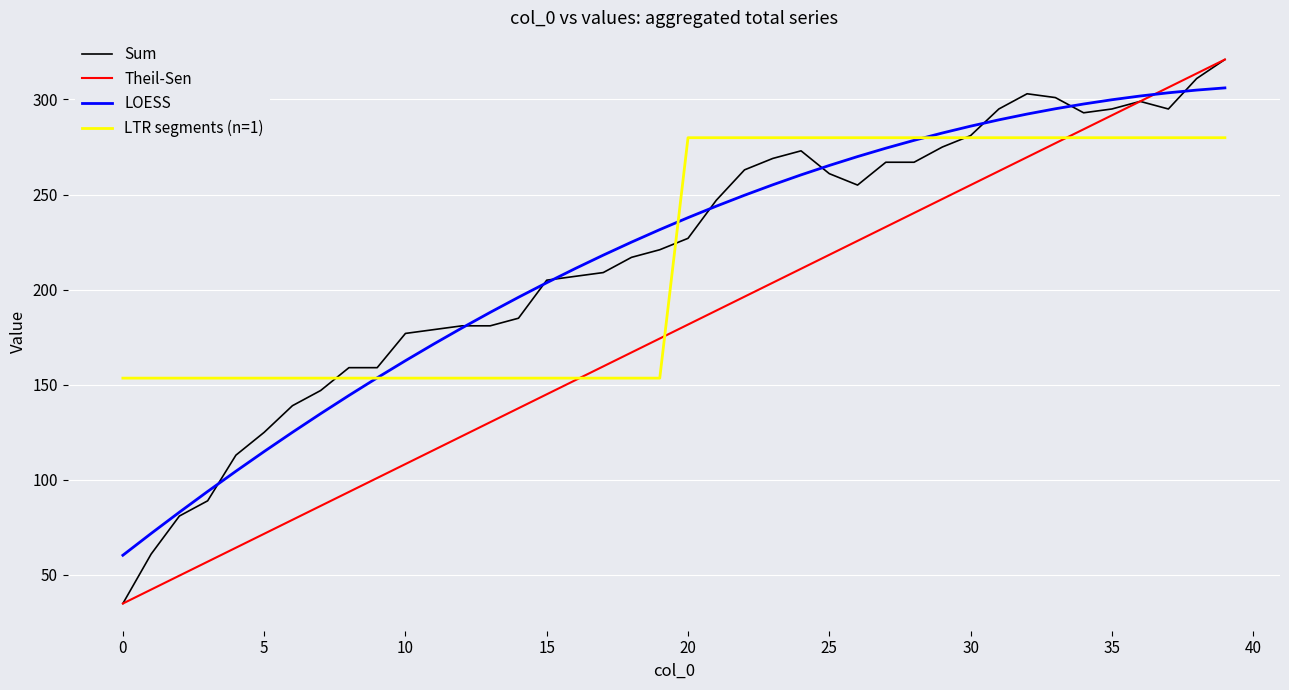

What is the minimum value for LOESS?

60.4